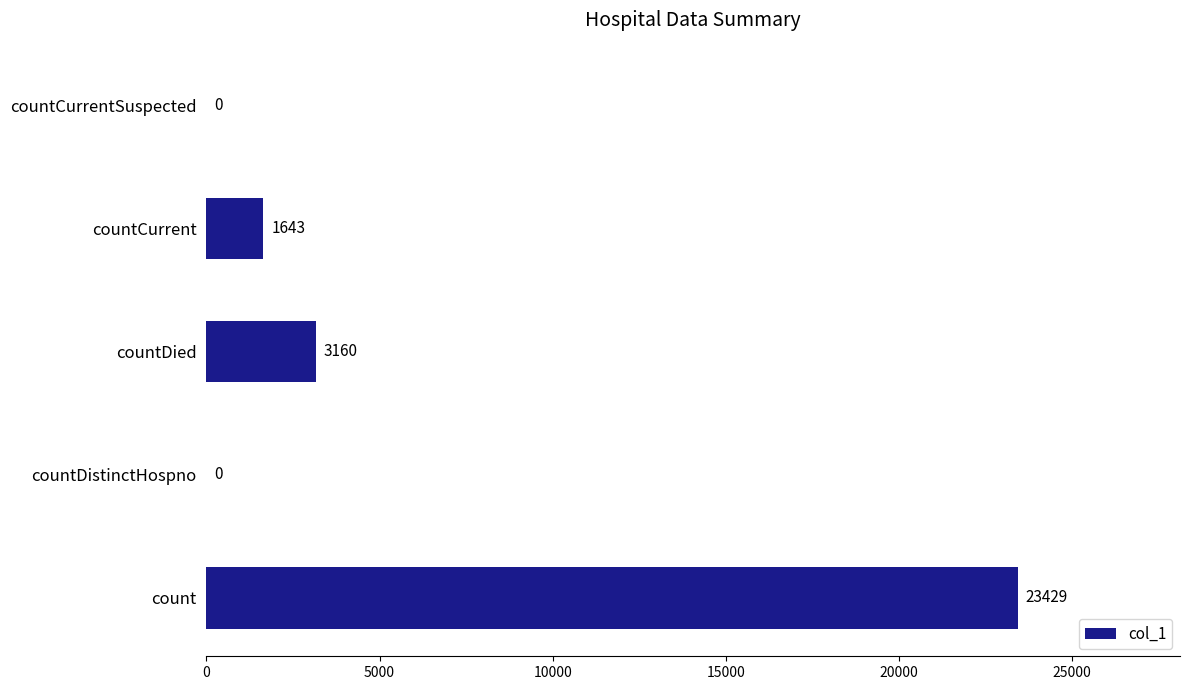

At which label is the value closest to 11714?

countDied